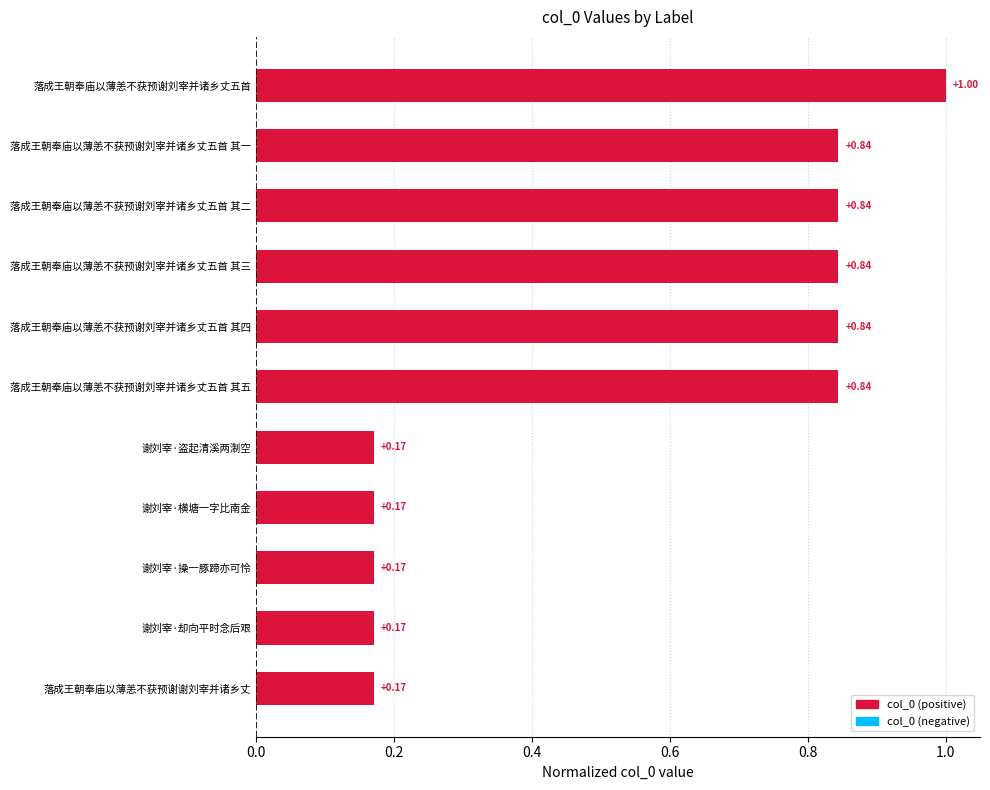

Which category has the highest value across all series?

落成王朝奉庙以薄恙不获预谢刘宰并诸乡丈五首